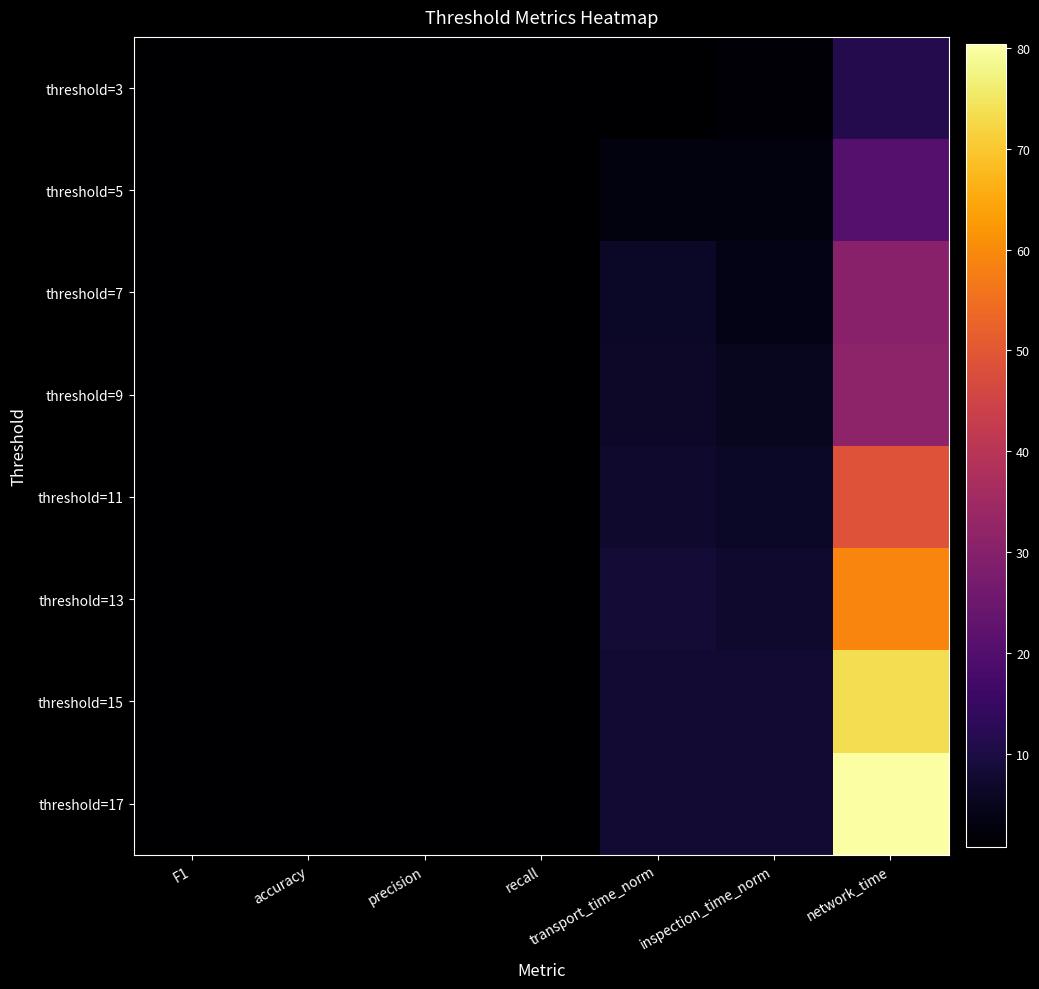

What is the difference between the highest and lowest values at accuracy?

0.1